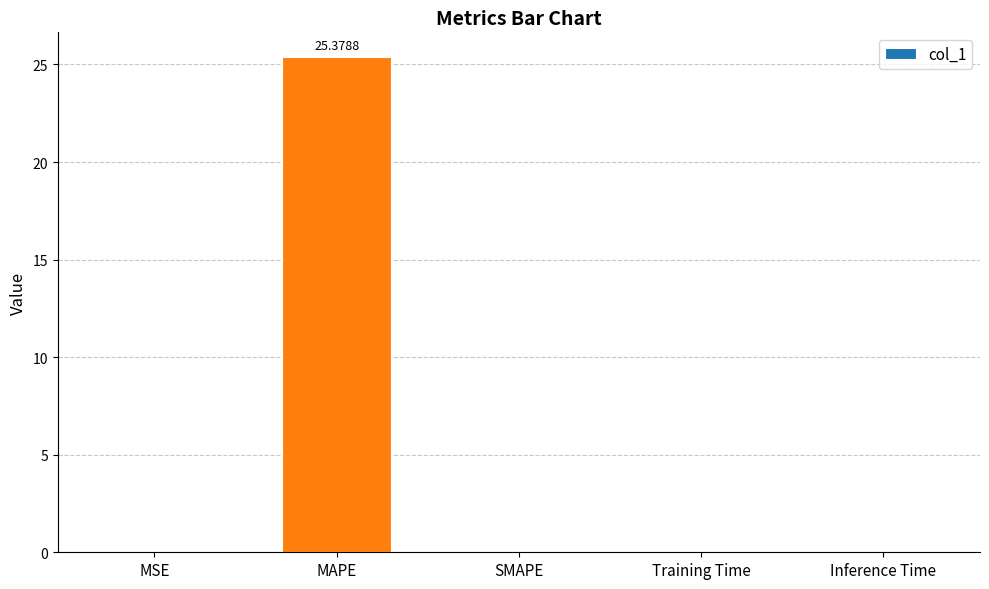

What is the difference between the values at Inference Time and MAPE?

25.4